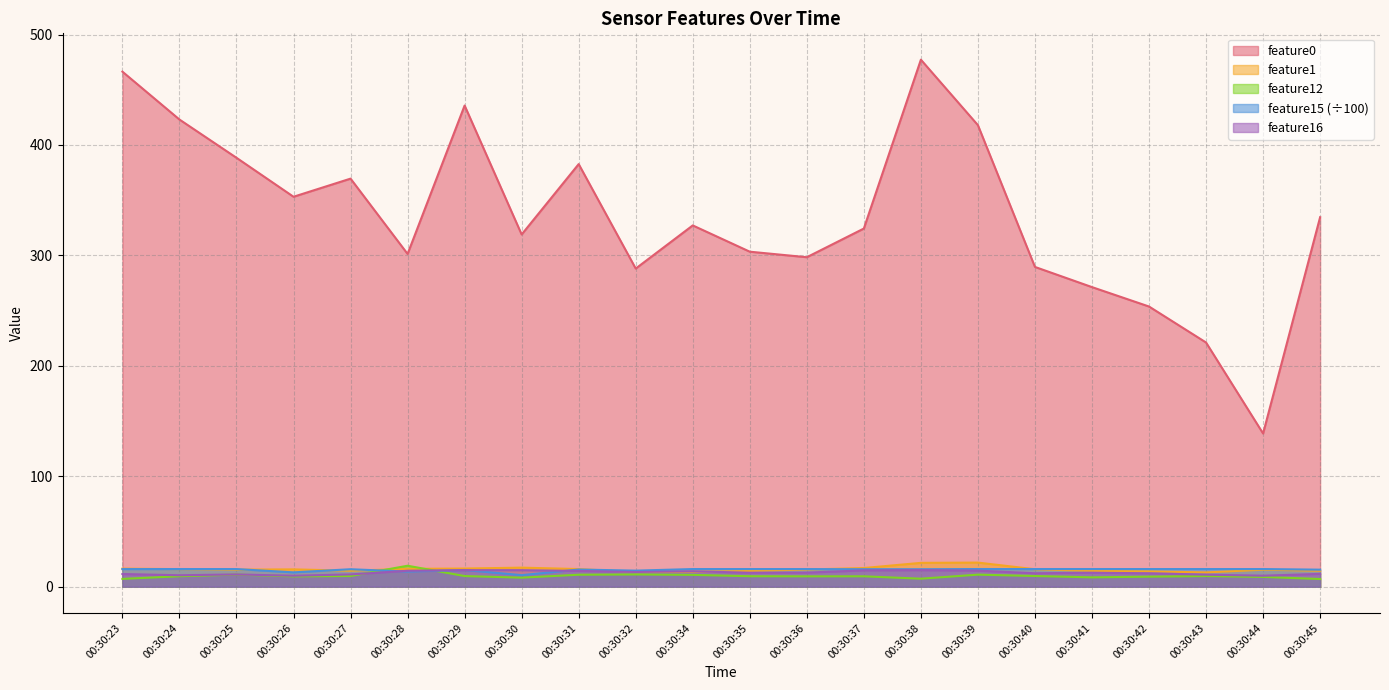

The value of feature15 at 00:30:35 is 28.7. True or false?

False